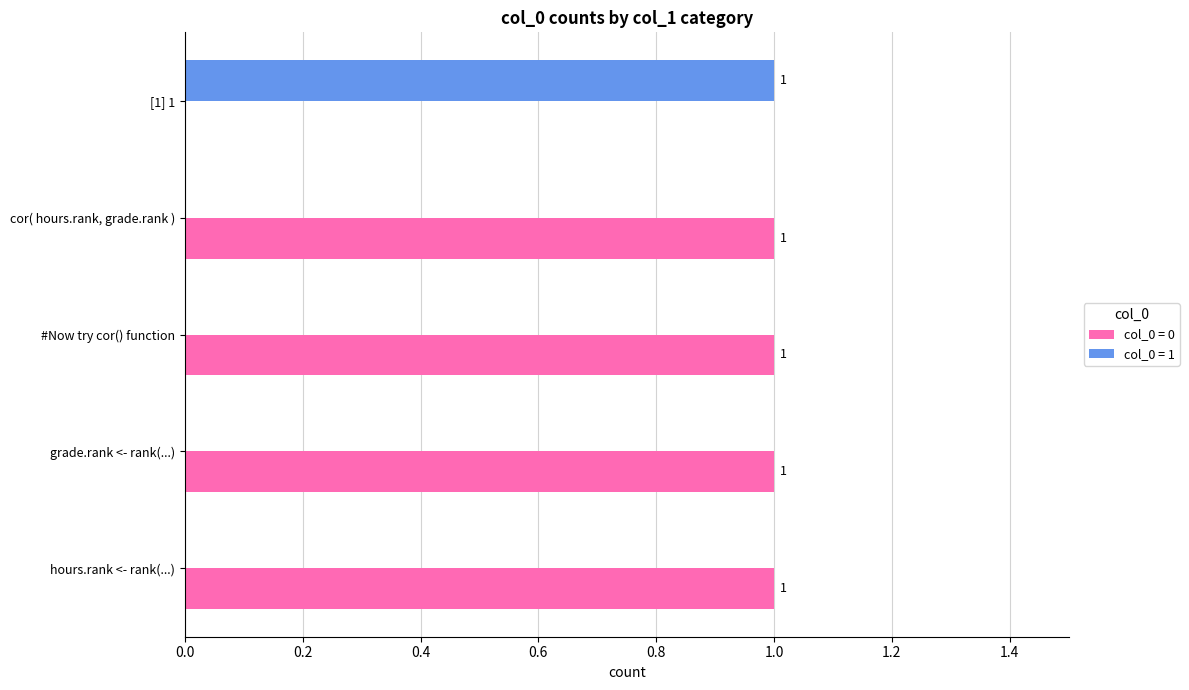

The col_0 = 1 series shows 0 at cor( hours.rank, grade.rank ). True or false?

True